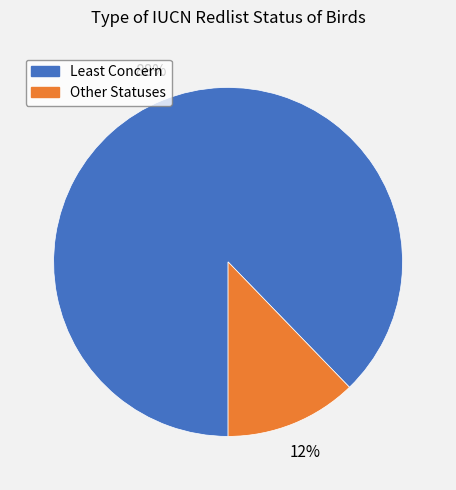

Is there any slice that represents more than half of the pie?

Yes